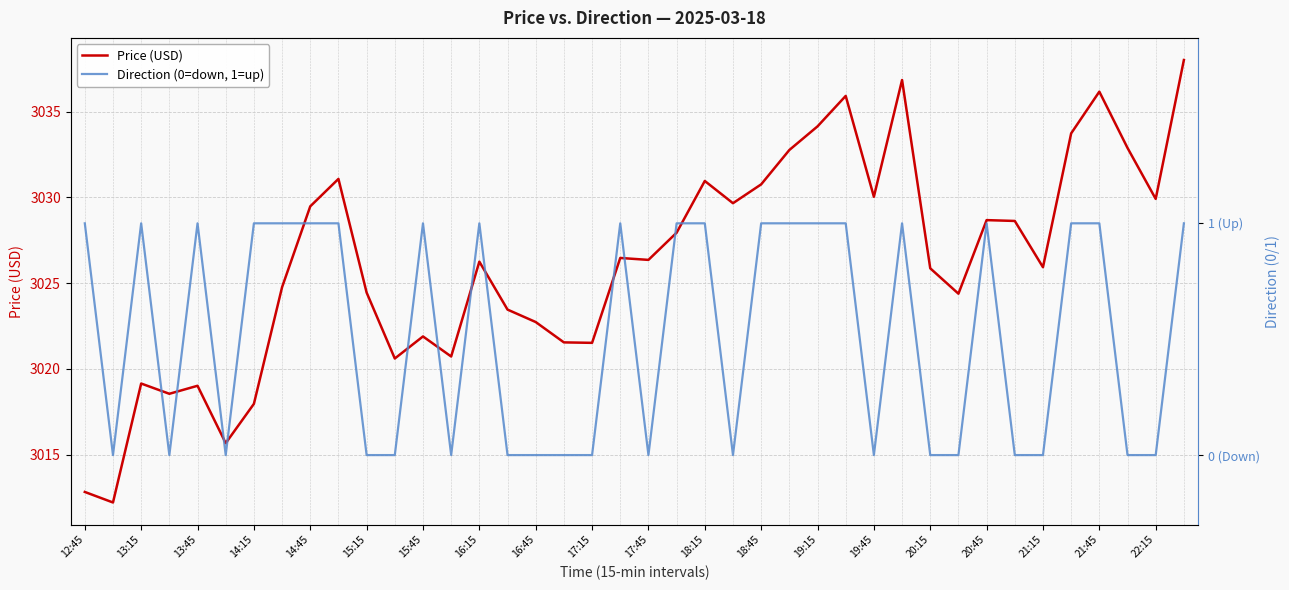

At how many categories does at least one series exceed 1640?

40